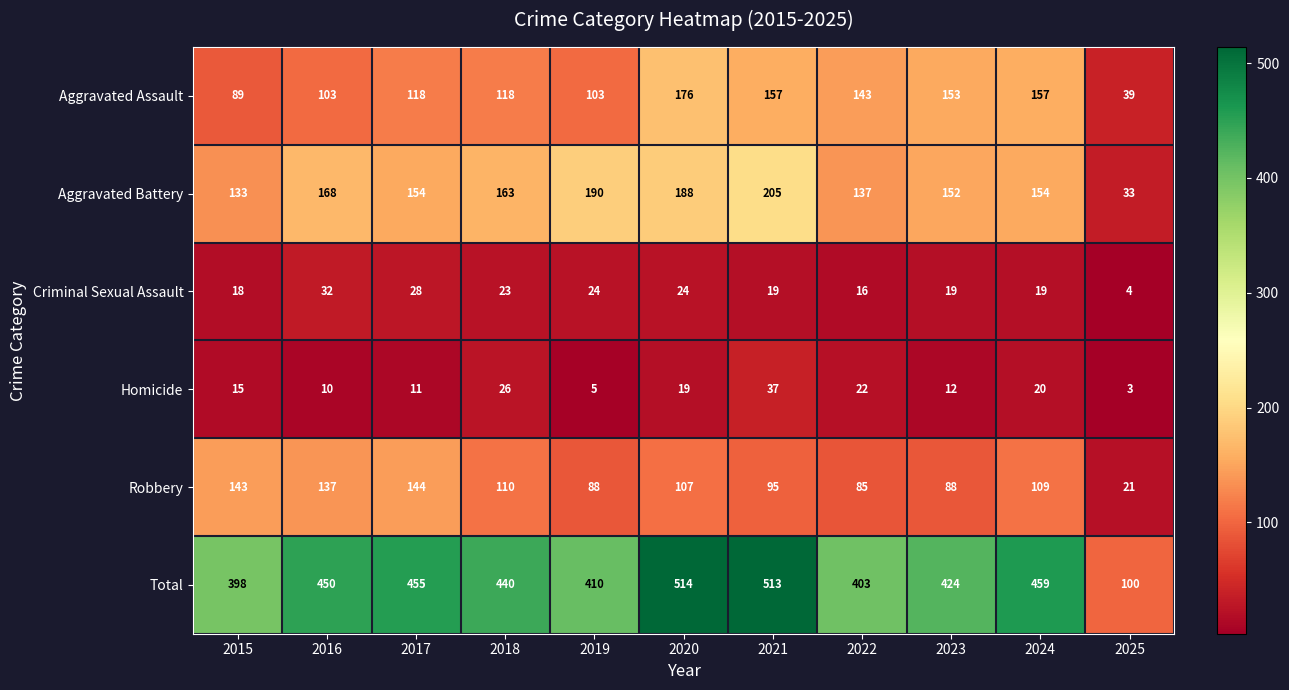

Which series has the widest spread of values?

Total